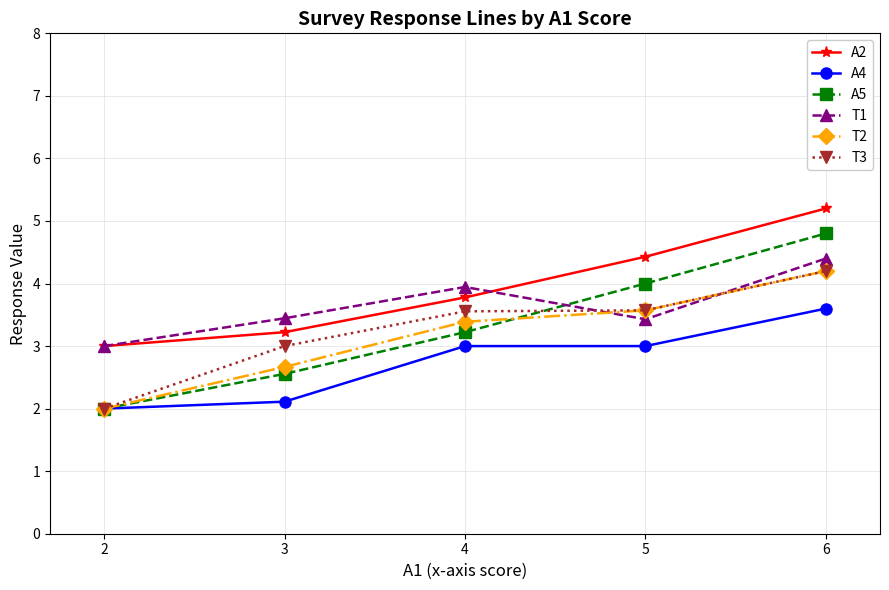

Reading left to right, transcribe all the data shown in this chart.

A2: 3.0	3.2	3.8	4.4	5.2
A4: 2.0	2.1	3.0	3.0	3.6
A5: 2.0	2.6	3.2	4.0	4.8
T1: 3.0	3.4	3.9	3.4	4.4
T2: 2.0	2.7	3.4	3.6	4.2
T3: 2.0	3.0	3.6	3.6	4.2